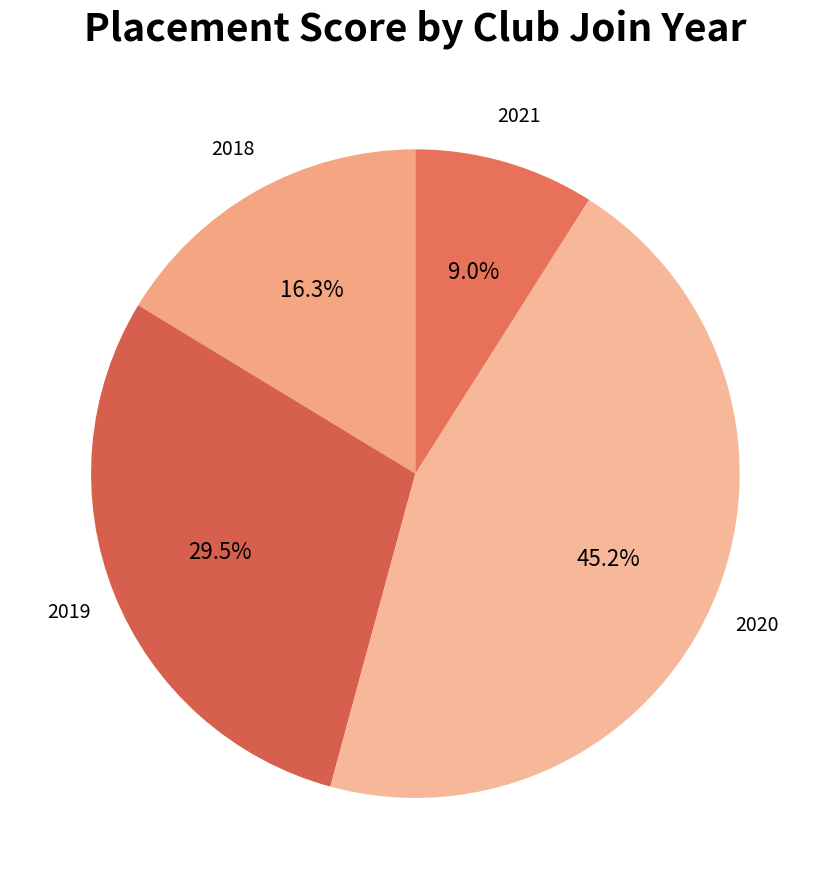

Count the number of slices in the pie.

4